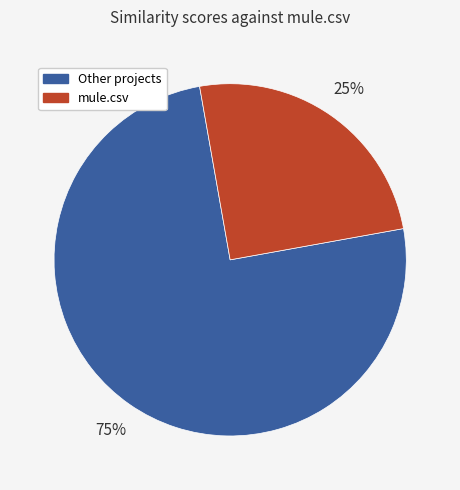

Does any single category account for the majority?

Yes